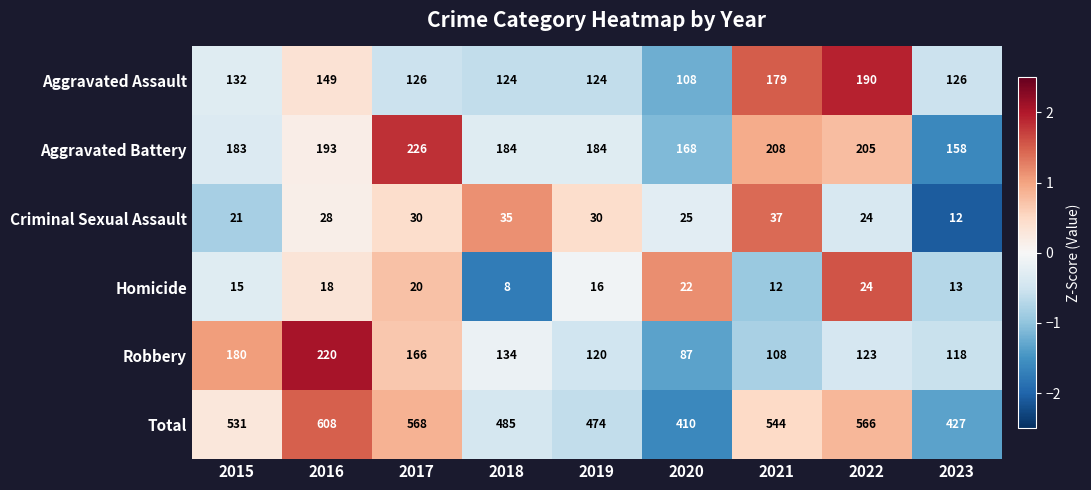

What is the total value across all series at 2023?

854